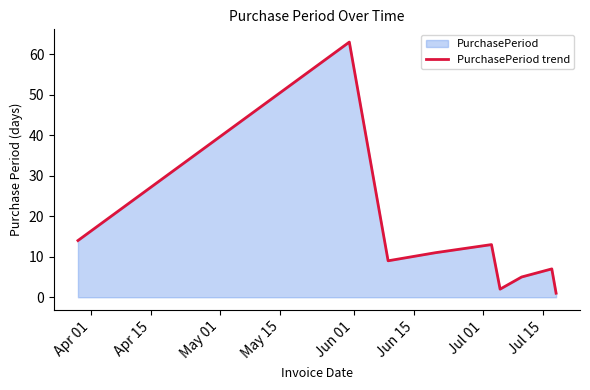

What is the maximum value shown in the chart?

63